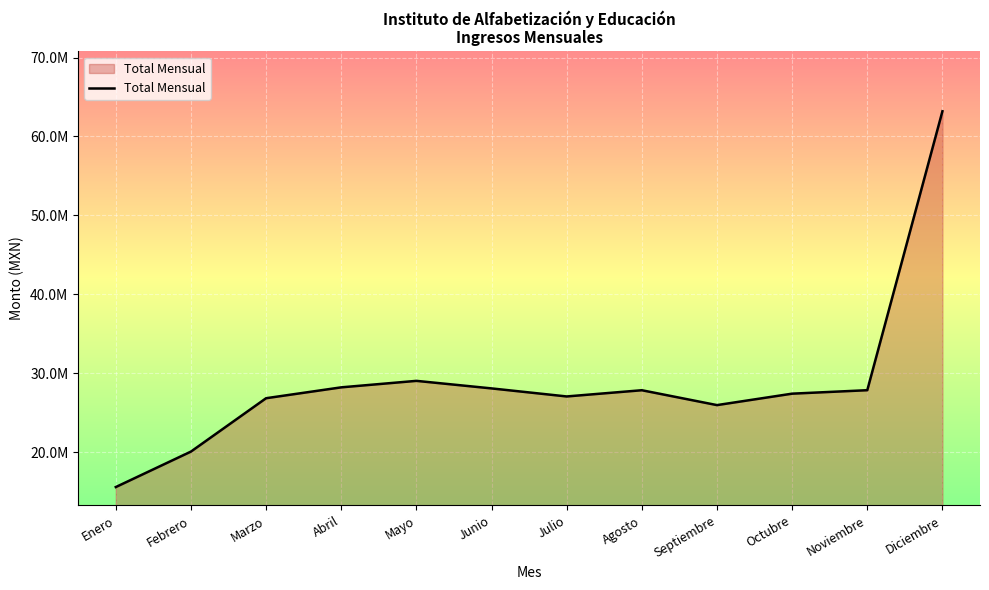

What is the value of the 1st point from the left?

15559286.7